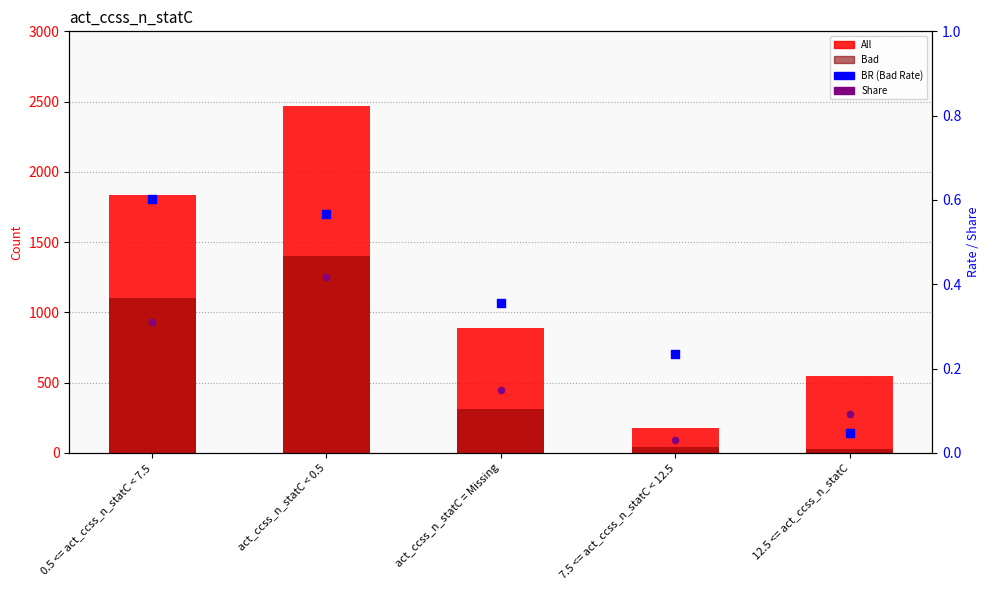

What is the total value across all series at 7.5 <= act_ccss_n_statC < 12.5?

221.3